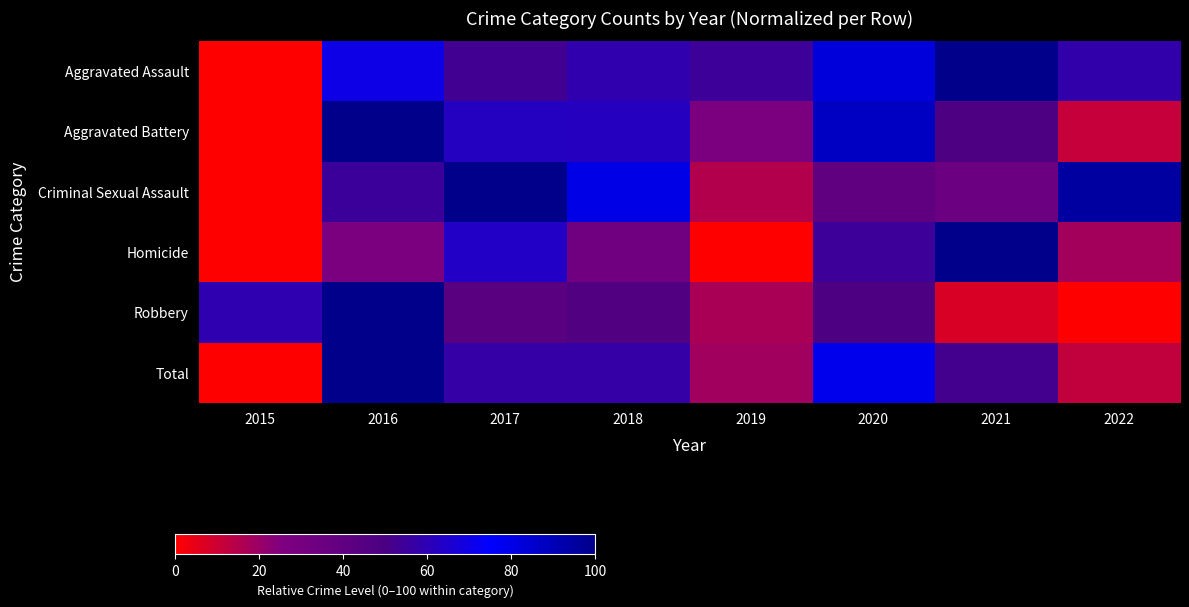

How many data points in Aggravated Battery are less than 62?

4